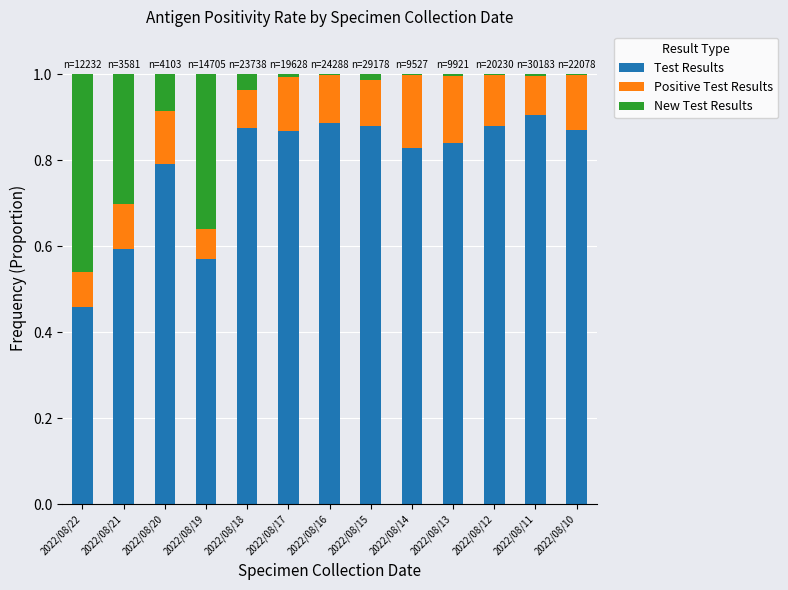

What is the total value across all series at 2022/08/11?

1.0